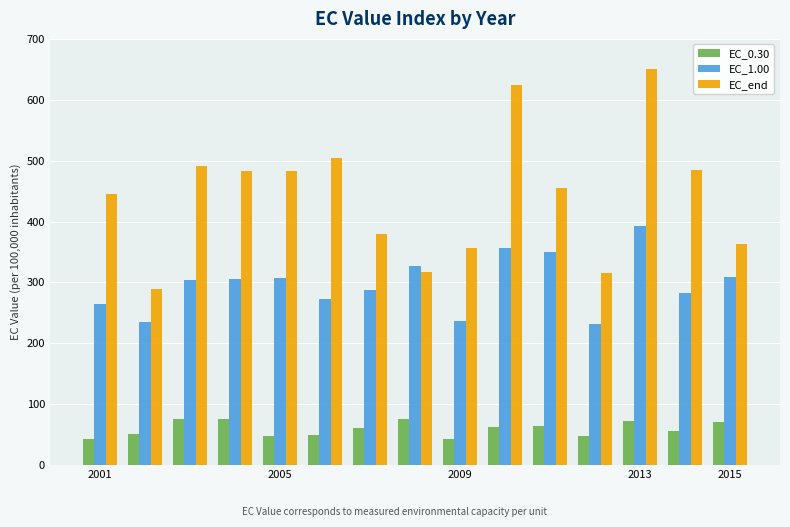

Which series has the widest spread of values?

EC_end